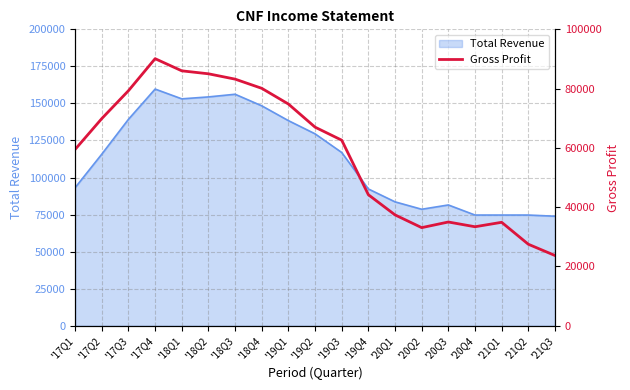

What is the minimum value for Total Revenue?

73900